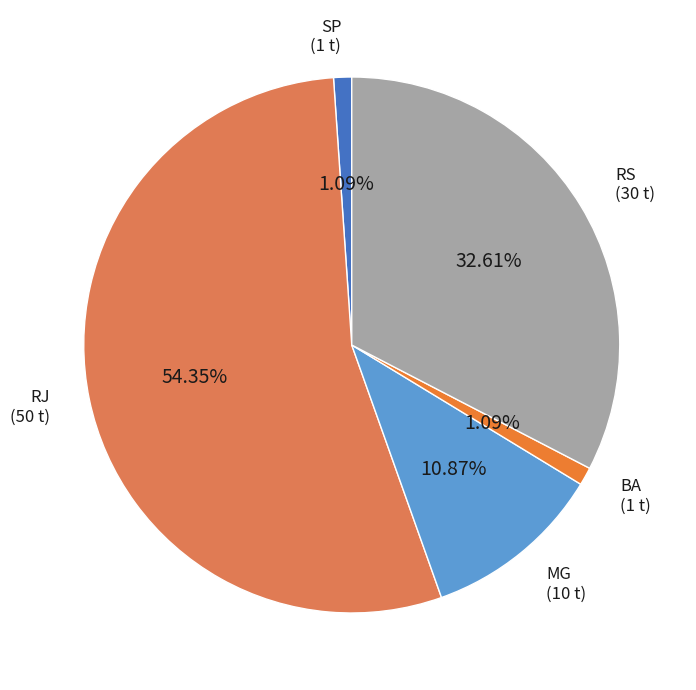

What is the ratio of the value at BA to the value at SP?

1.0